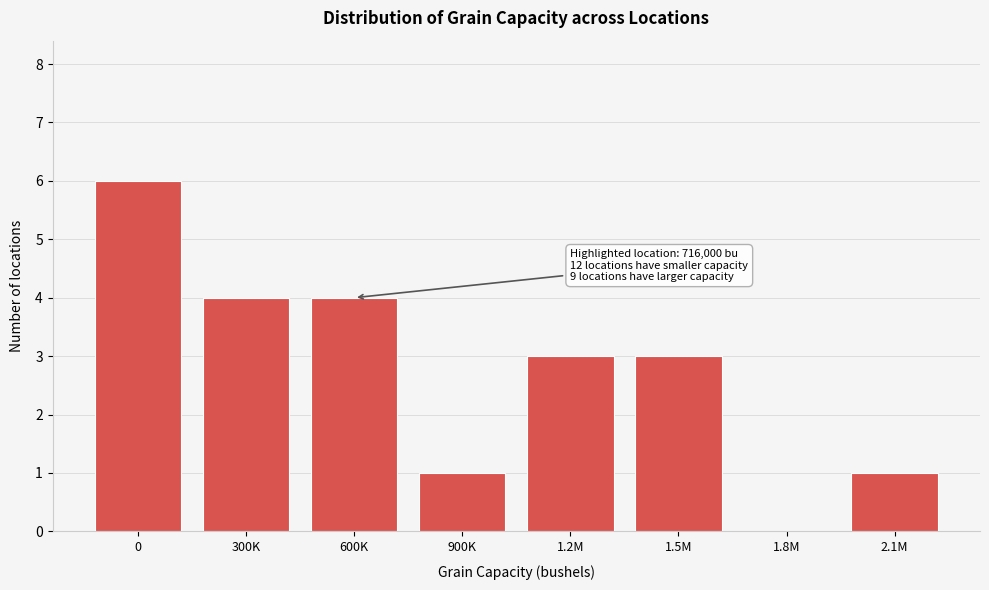

Reading left to right, transcribe all the data shown in this chart.

0=6	300K=4	600K=4	900K=1	1.2M=3	1.5M=3	1.8M=0	2.1M=1